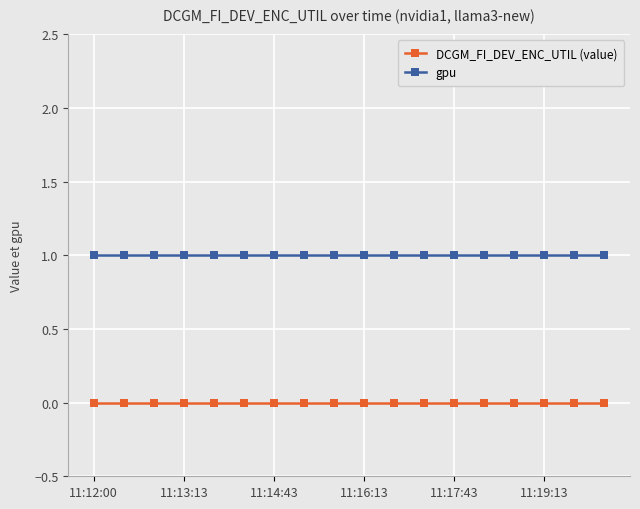

What is the value of the gpu point at the 2nd from the left?

1